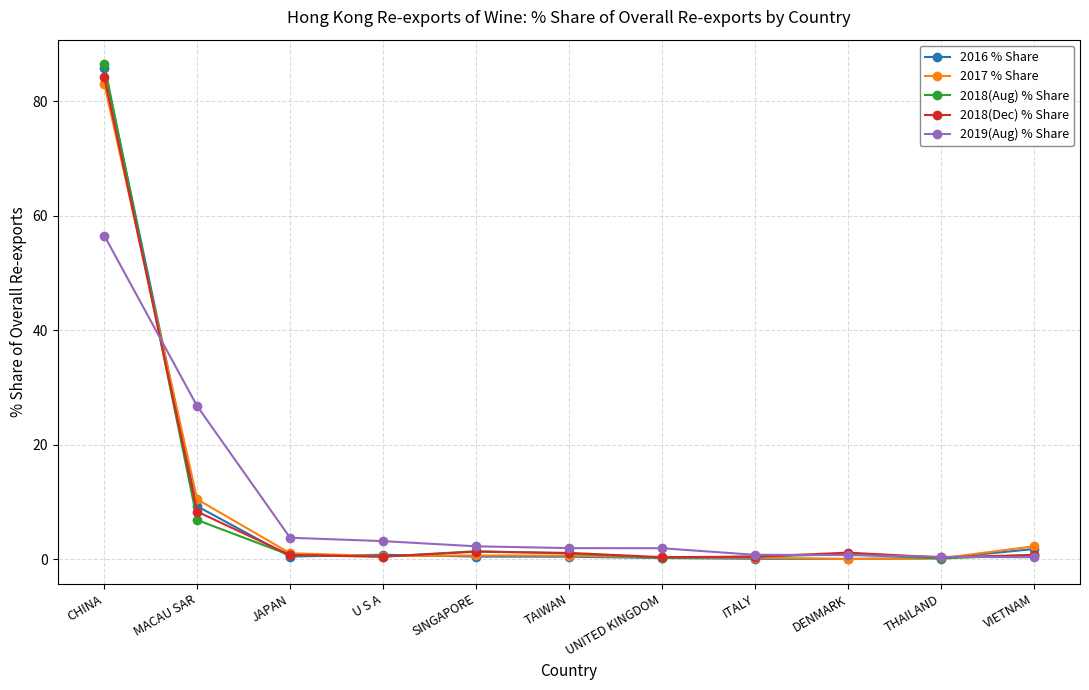

At which label does 2017 % Share reach its peak?

CHINA